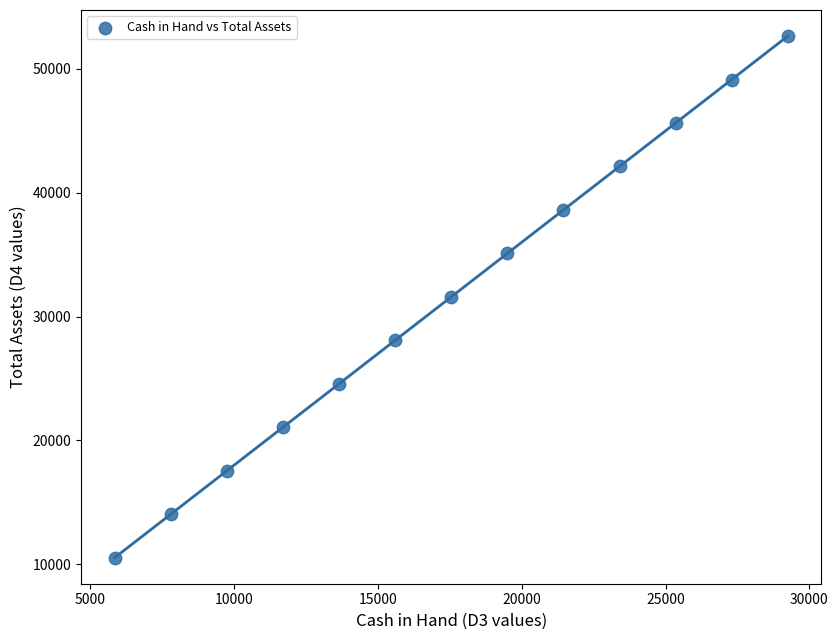

What is the range of Y values (max minus min)?

42120